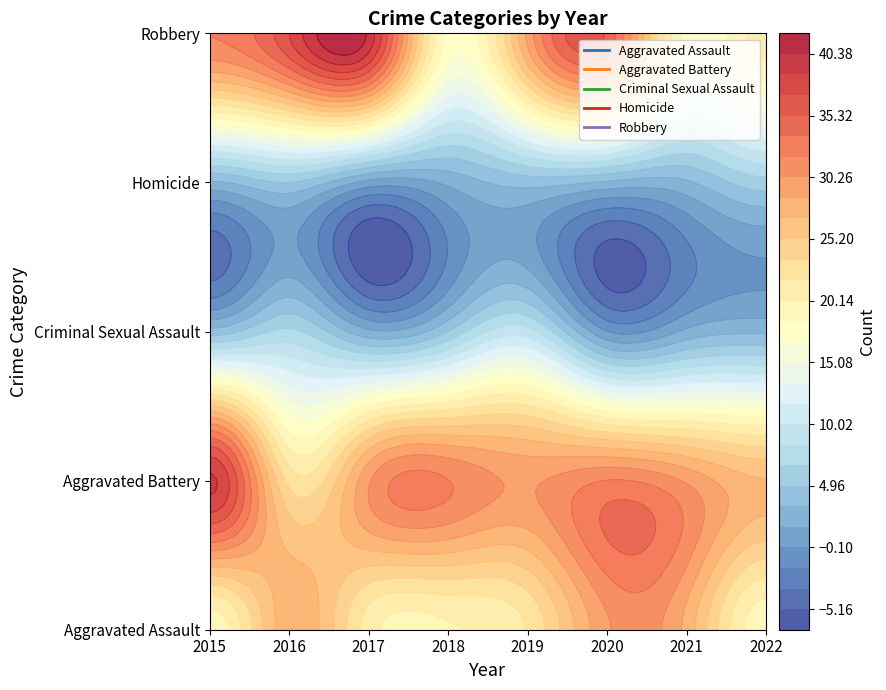

List the series in order of their peak value, lowest first.

Homicide, Criminal Sexual Assault, Aggravated Assault, Aggravated Battery, Robbery